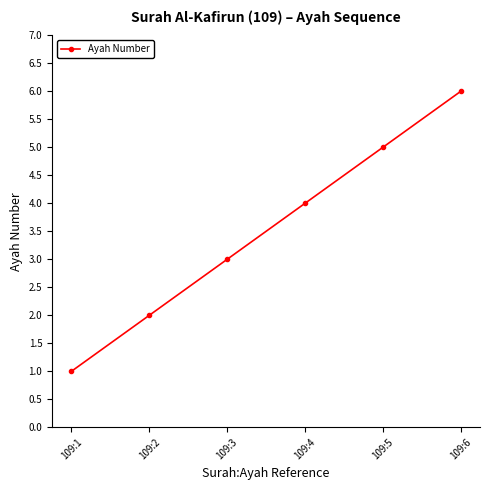

What is the smallest value displayed?

1